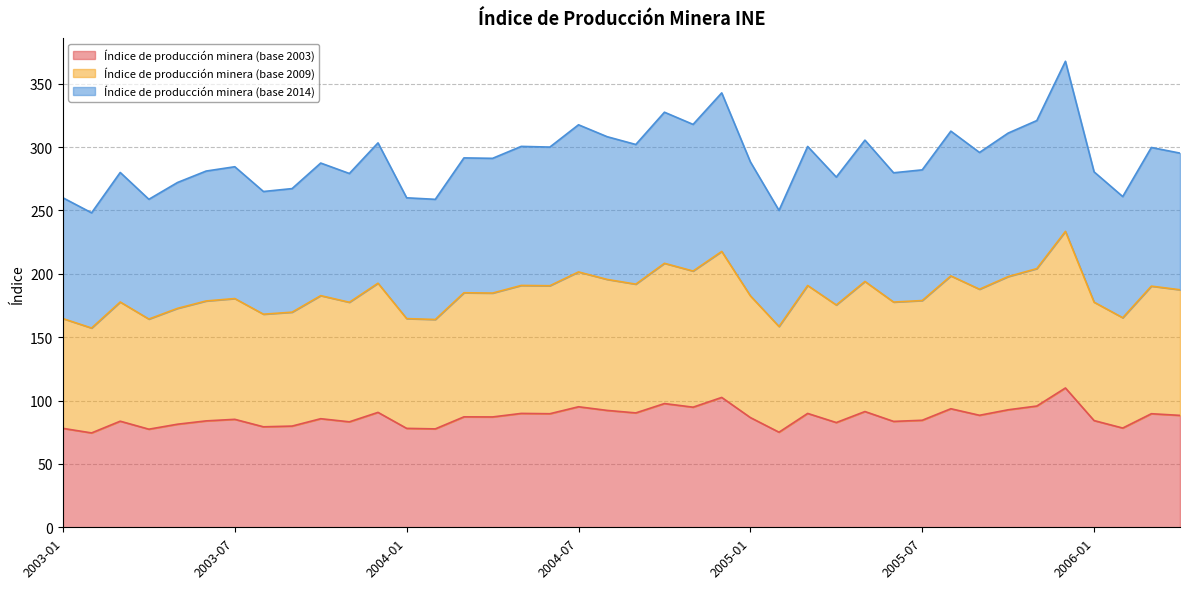

In Índice de producción minera (base 2009), how many points are higher than both neighbors (excluding endpoints)?

14